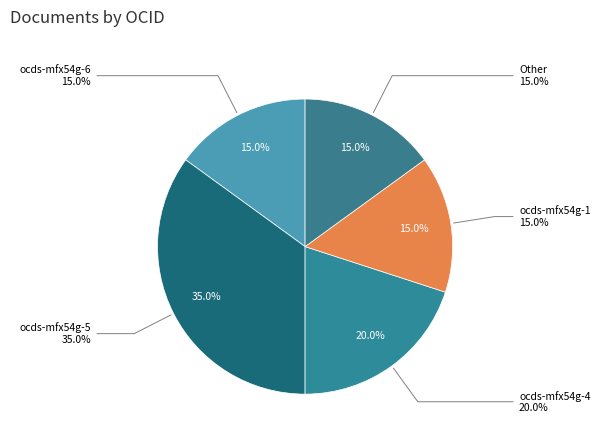

The ocds-mfx54g-6 slice represents 15% of the pie. True or false?

True